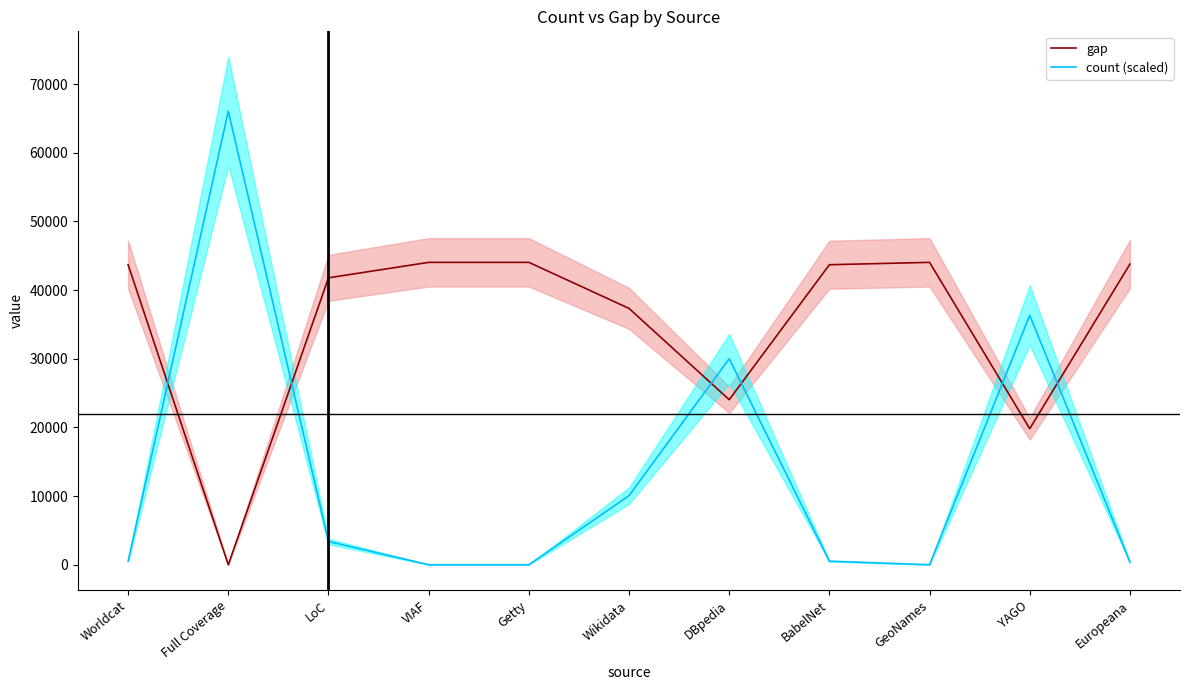

Is it true that count (scaled) equals 129.0 at Europeana?

False